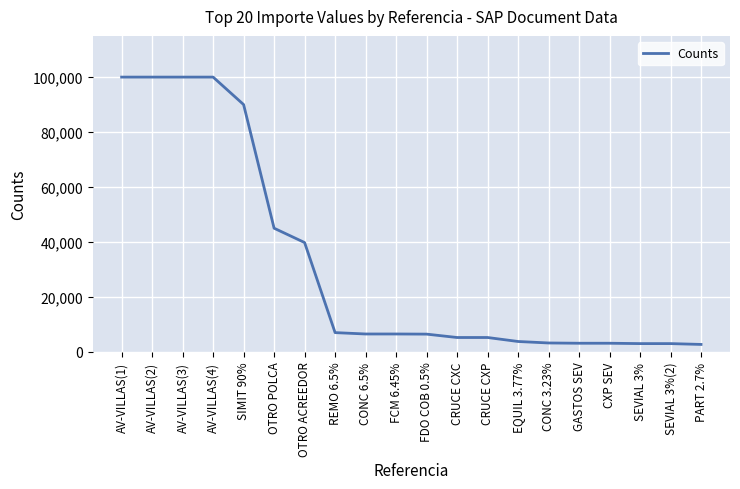

What is the maximum value shown in the chart?

100000